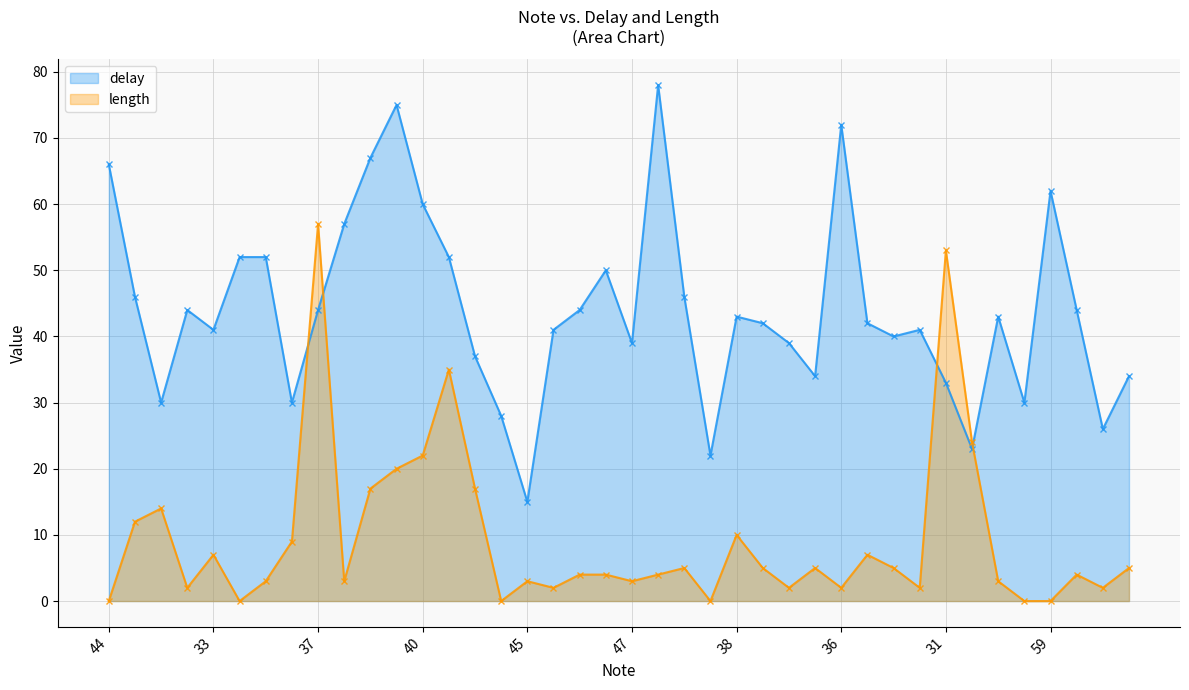

At how many categories does at least one series exceed 31?

32